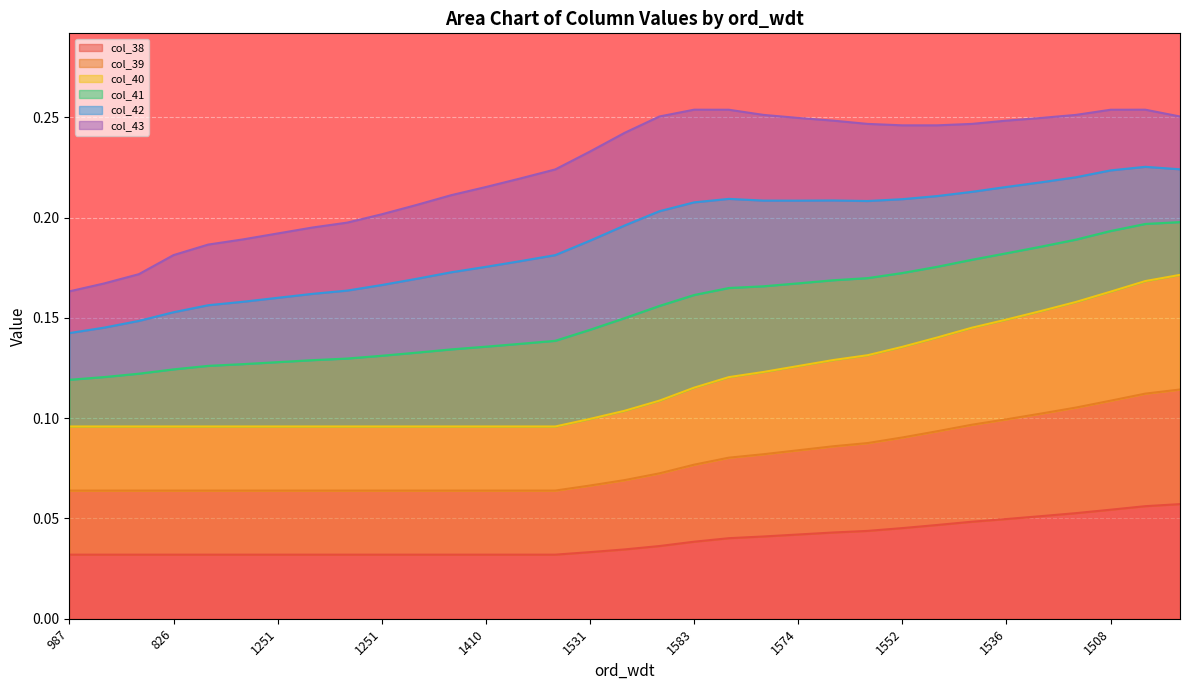

True or false: col_40 and col_39 intersect in this chart.

False